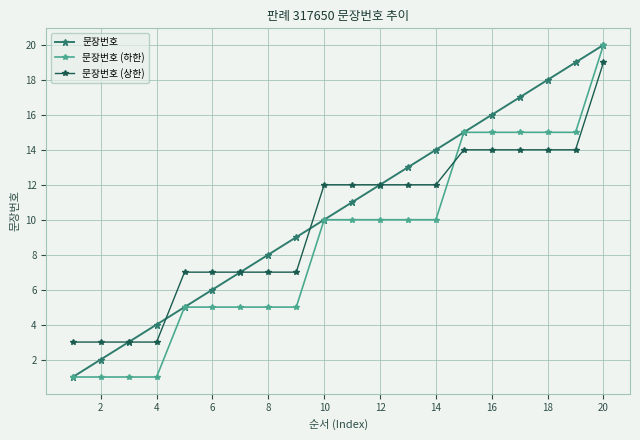

Does the chart have visible grid lines?

Yes